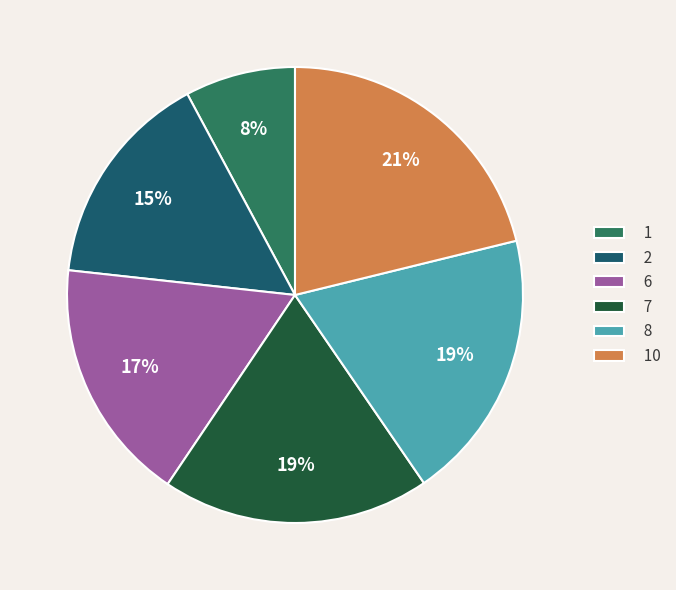

How many segments does this pie chart have?

6